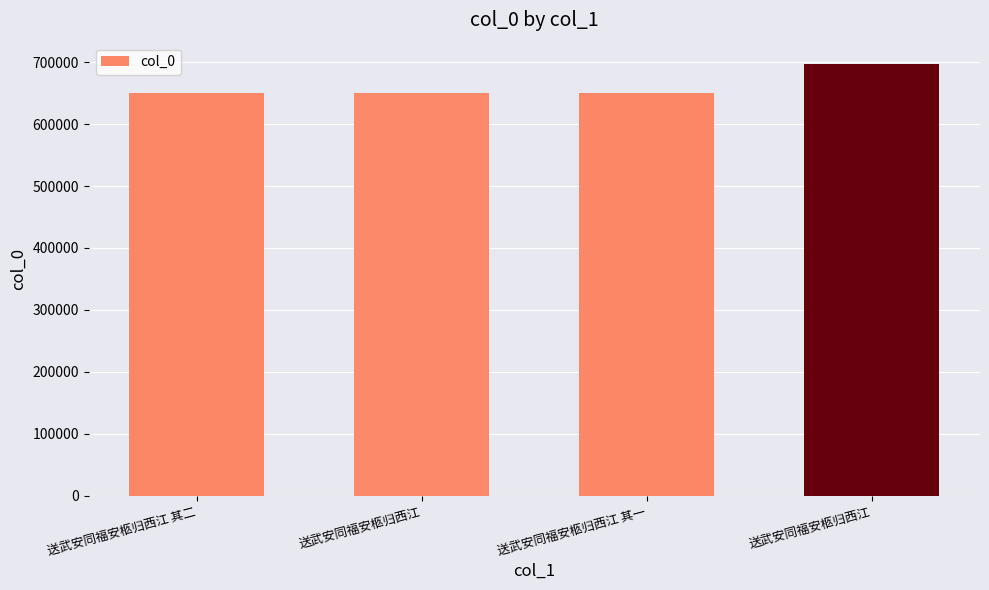

Between 送武安同福安柩归西江 and 送武安同福安柩归西江 其二, which is larger?

送武安同福安柩归西江 其二